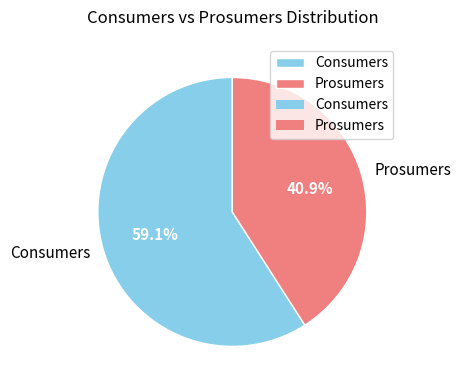

Is the sum of Consumers and Prosumers greater than half?

Yes